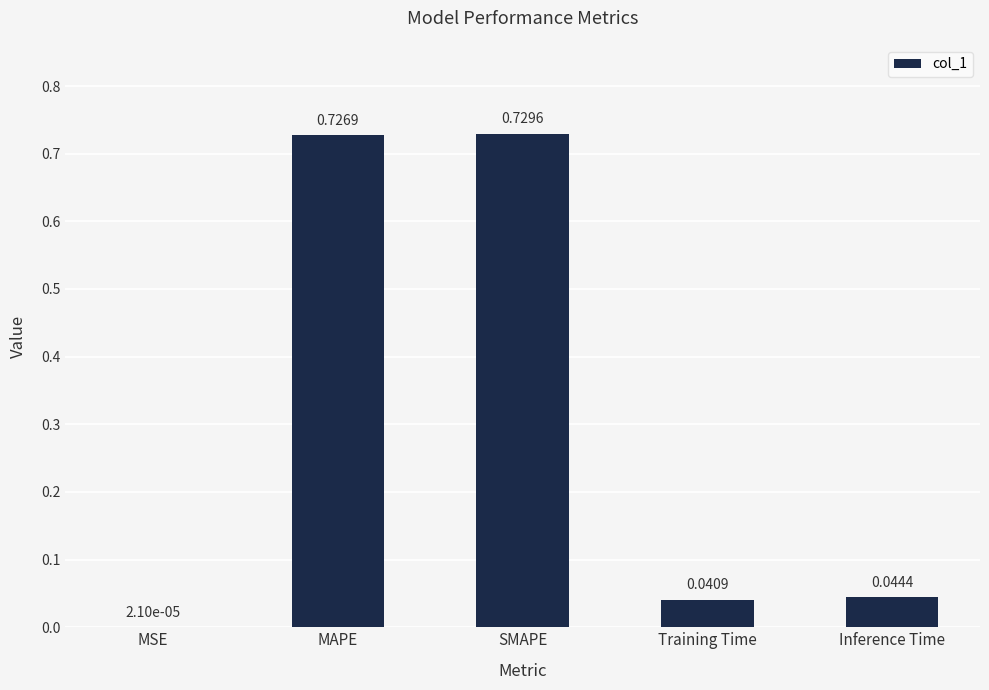

What is the sum of all values?

1.5